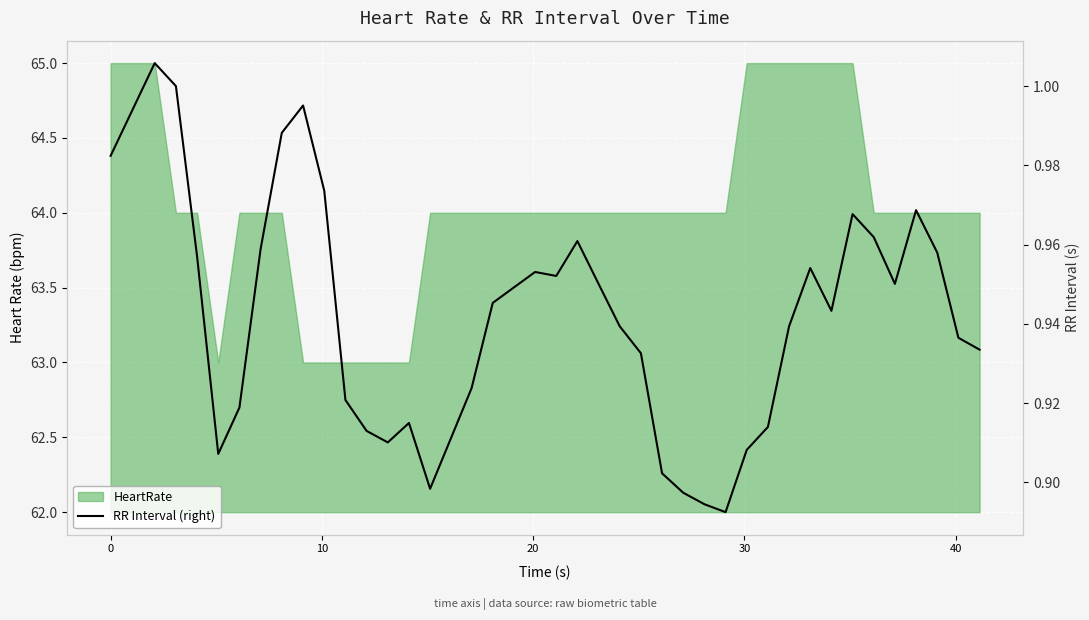

How many interior local valleys (lower than both neighbors) does the data have?

7